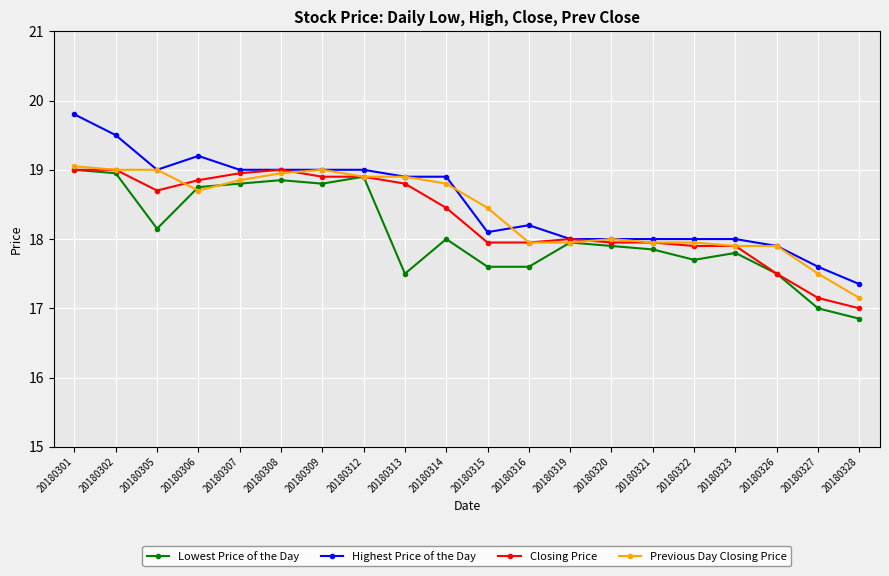

What is the highest value of the Highest Price of the Day series?

19.8